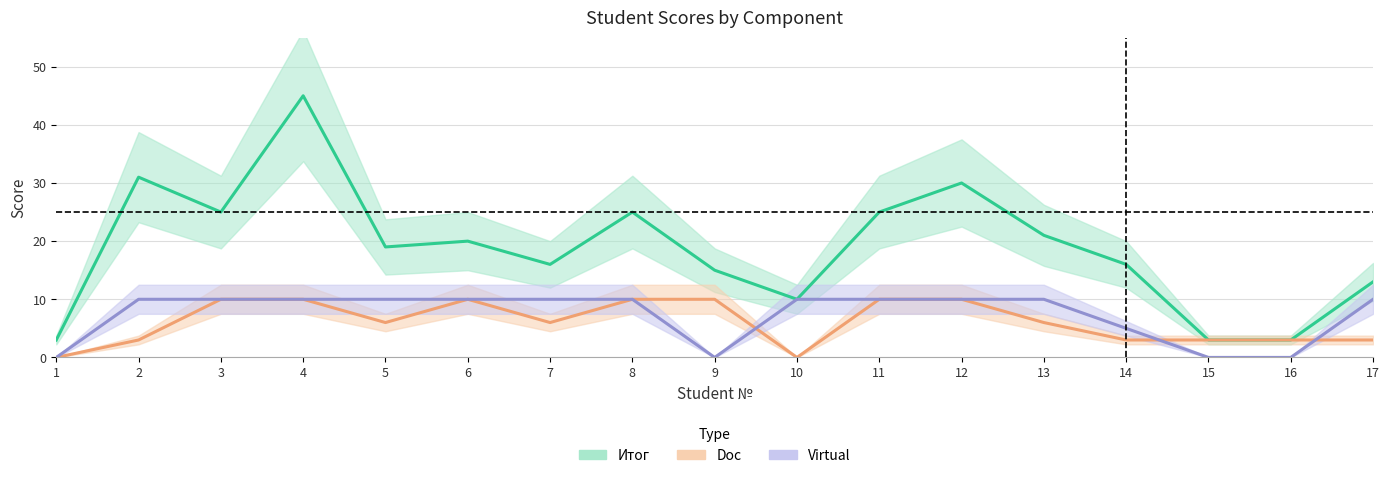

What is the difference between the maximum and second lowest values in the Итог series?

42